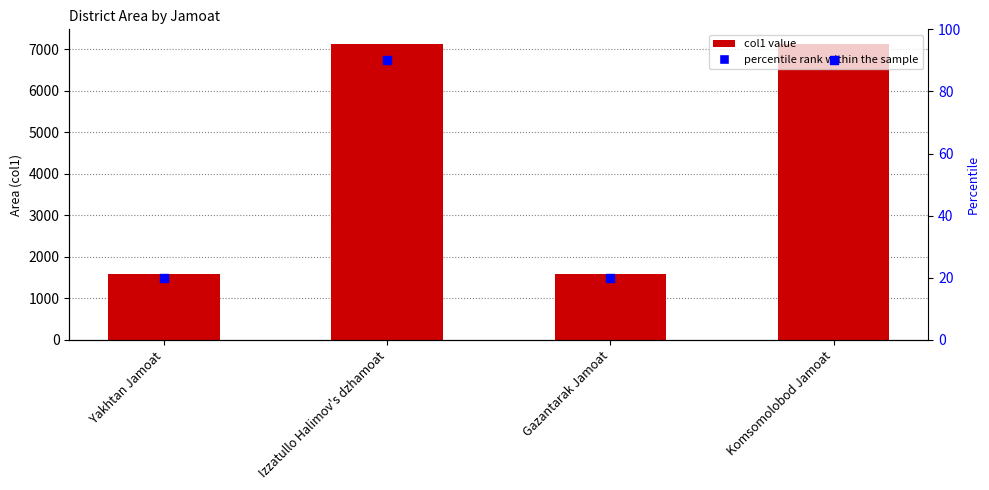

At how many categories does at least one series exceed 4053?

2